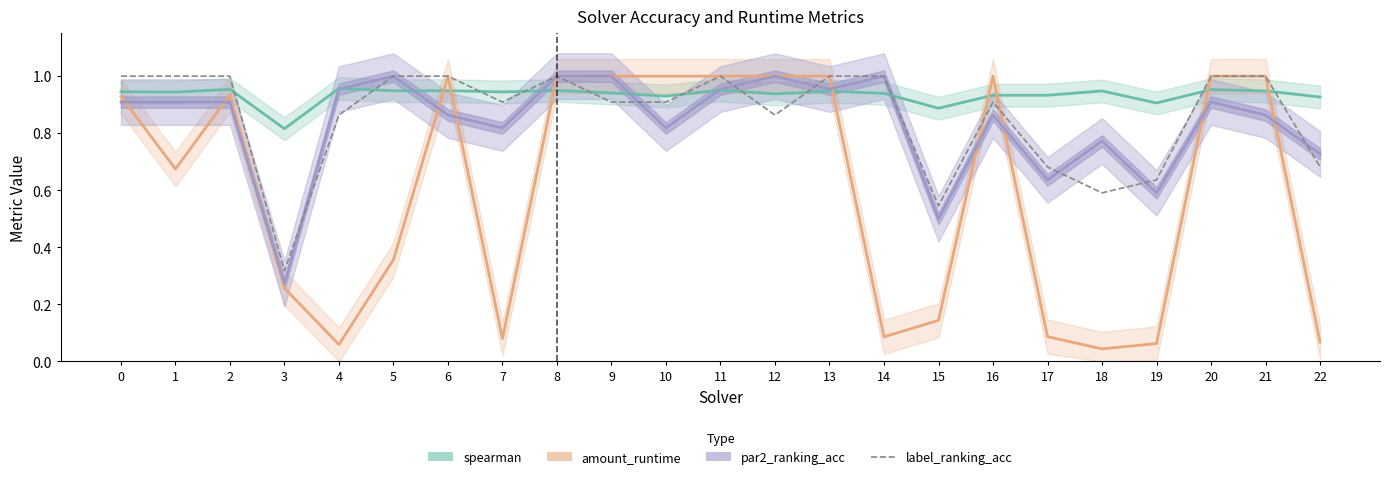

Reading left to right, transcribe all the data shown in this chart.

spearman: 0=0.9	1=0.9	2=1.0	3=0.8	4=1.0	5=0.9	6=0.9	7=0.9	8=1.0	9=0.9	10=0.9	11=1.0	12=0.9	13=0.9	14=0.9	15=0.9	16=0.9	17=0.9	18=0.9	19=0.9	20=1.0	21=0.9	22=0.9
amount_runtime: 0=0.9	1=0.7	2=0.9	3=0.3	4=0.1	5=0.4	6=1.0	7=0.1	8=1.0	9=1.0	10=1.0	11=1.0	12=1.0	13=1.0	14=0.1	15=0.1	16=1.0	17=0.1	18=0.0	19=0.1	20=1.0	21=1.0	22=0.1
par2_ranking_acc: 0=0.9	1=0.9	2=0.9	3=0.3	4=1.0	5=1.0	6=0.9	7=0.8	8=1.0	9=1.0	10=0.8	11=1.0	12=1.0	13=1.0	14=1.0	15=0.5	16=0.9	17=0.6	18=0.8	19=0.6	20=0.9	21=0.9	22=0.7
label_ranking_acc: 0=1.0	1=1.0	2=1.0	3=0.3	4=0.9	5=1.0	6=1.0	7=0.9	8=1.0	9=0.9	10=0.9	11=1.0	12=0.9	13=1.0	14=1.0	15=0.5	16=0.9	17=0.7	18=0.6	19=0.6	20=1.0	21=1.0	22=0.7